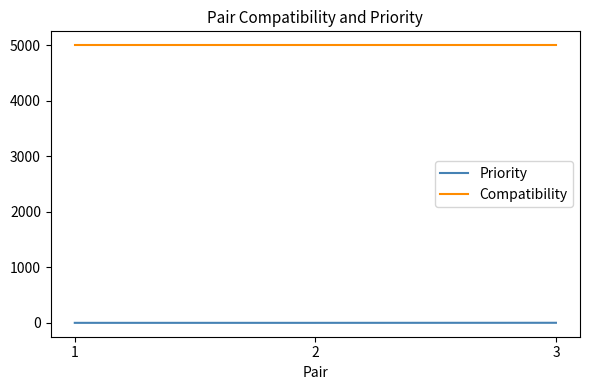

List the series in order of their overall mean, highest first.

Compatibility, Priority